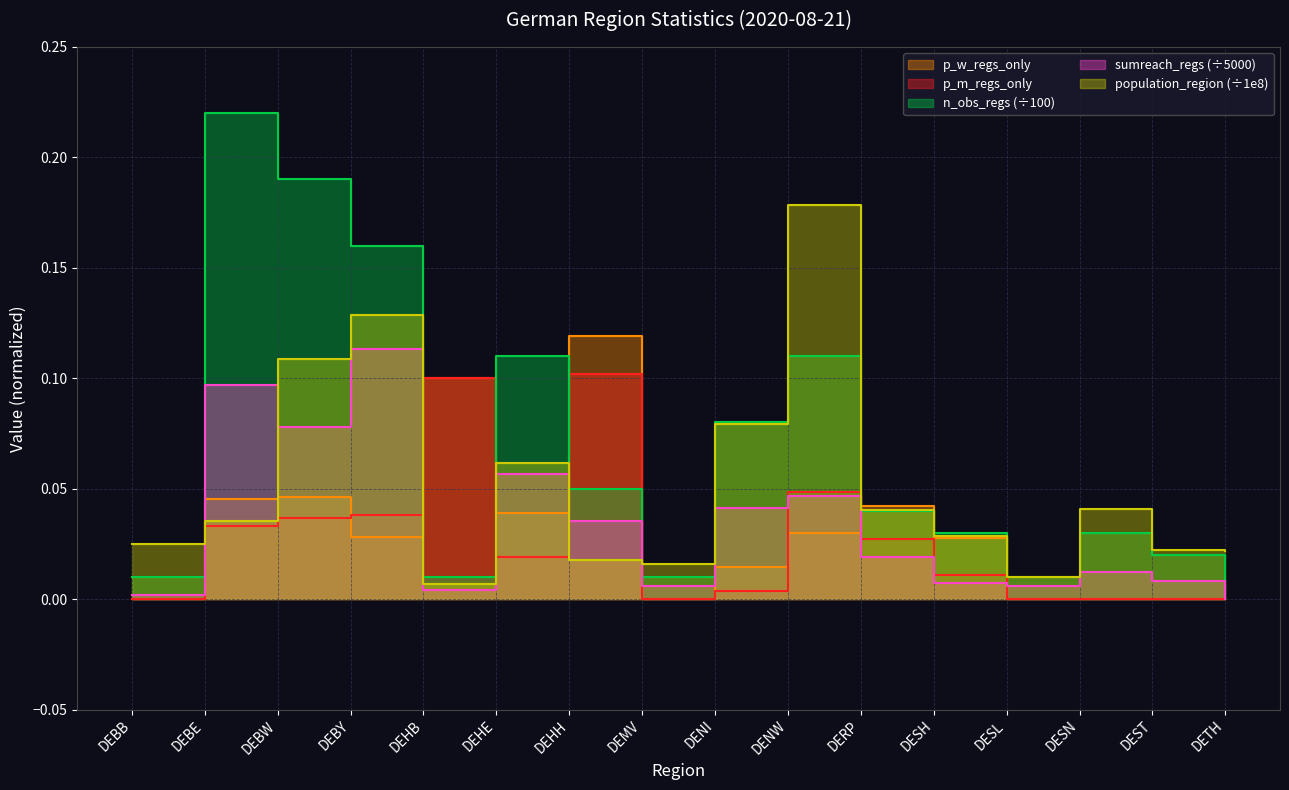

Does the chart display data point markers on the line(s)?

No